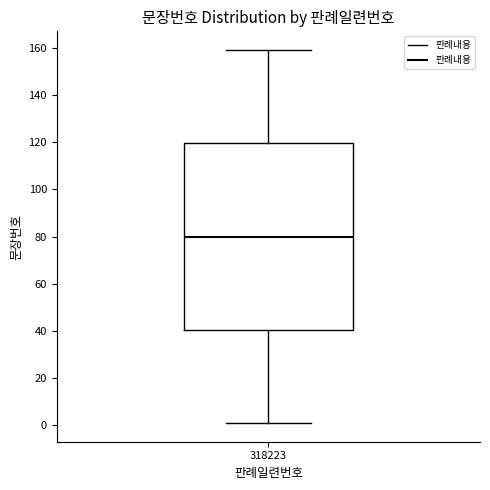

Transcribe this box plot: give where the median line is, the range the box spans, and where the two whiskers end, as read against the y-axis. The values are not printed on the chart, so give them approximately, as read against the axis.

median 80, box 40 to 120, whiskers 2 to 160